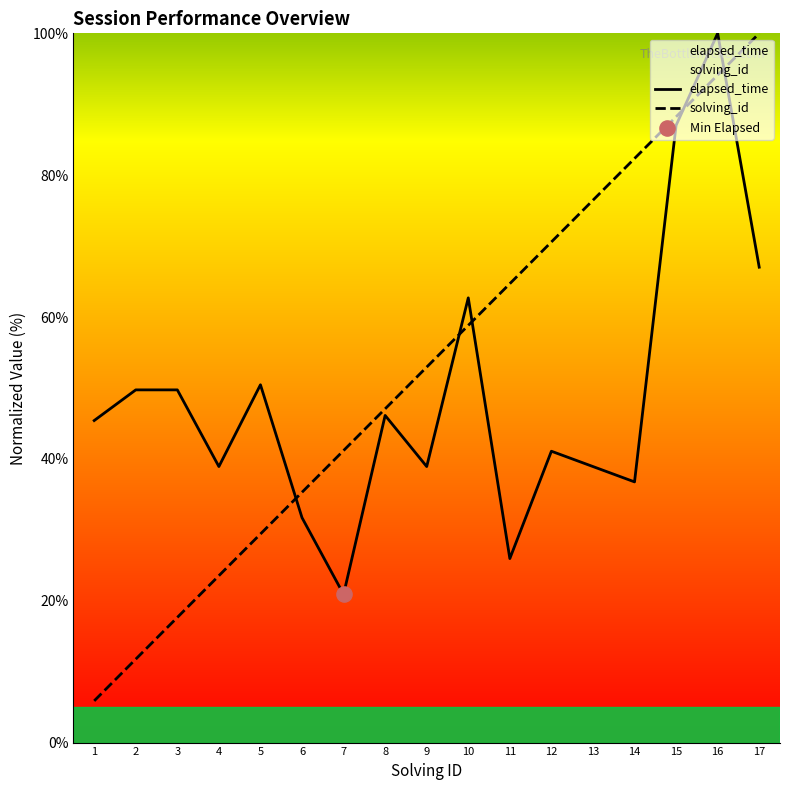

Which series reaches the minimum Y coordinate?

solving_id